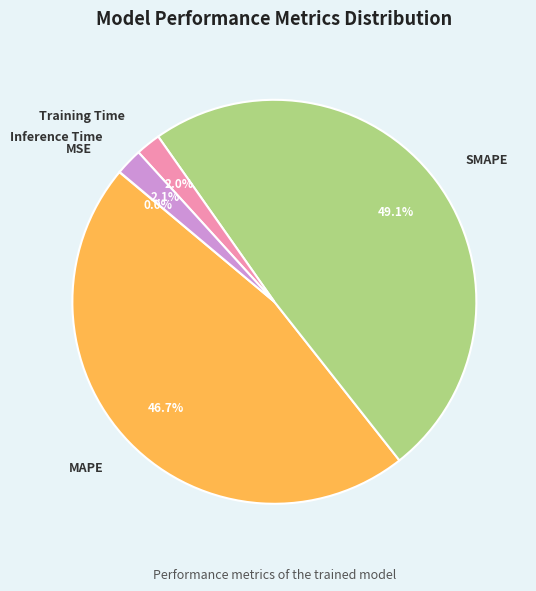

To the nearest percent, what portion does SMAPE represent?

49%